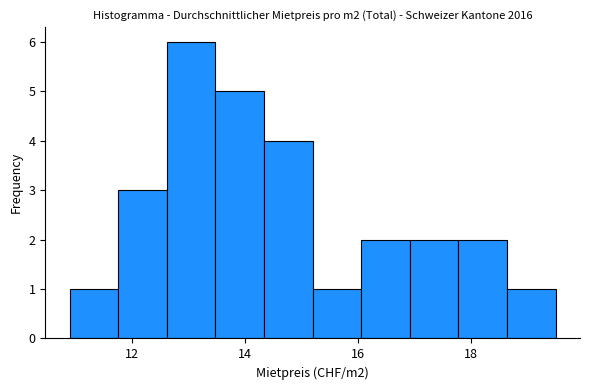

Which range on the x-axis has the tallest bar?

12.62 to 13.48